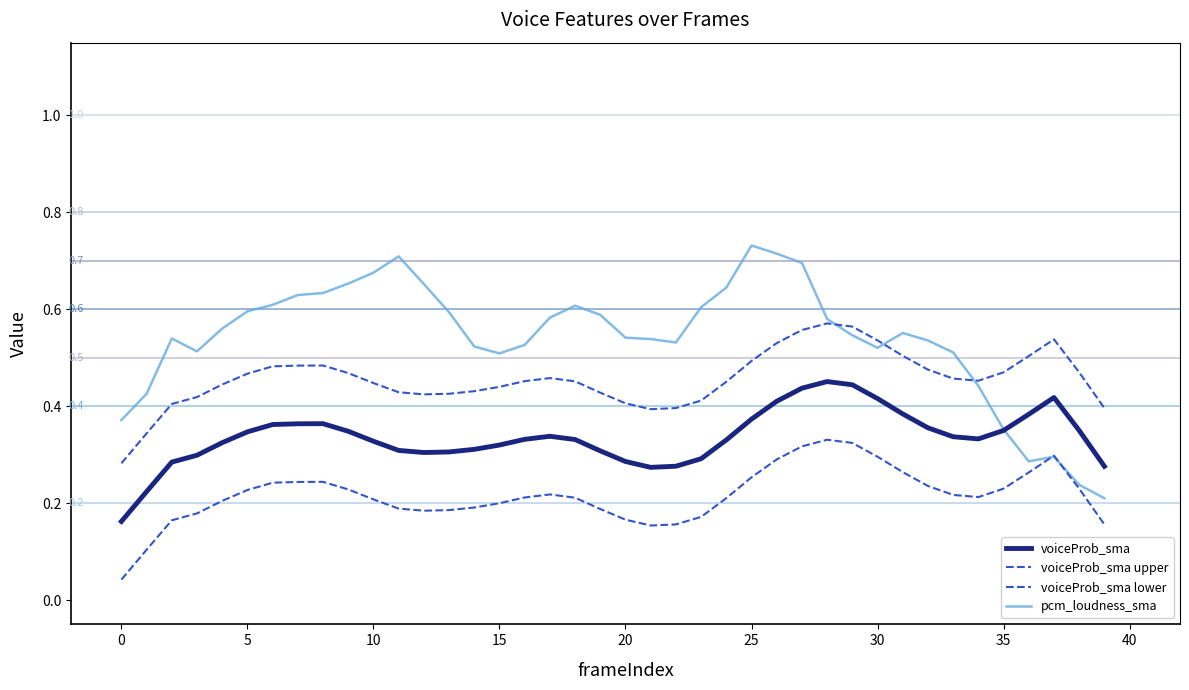

How many lines are shown in the chart?

4